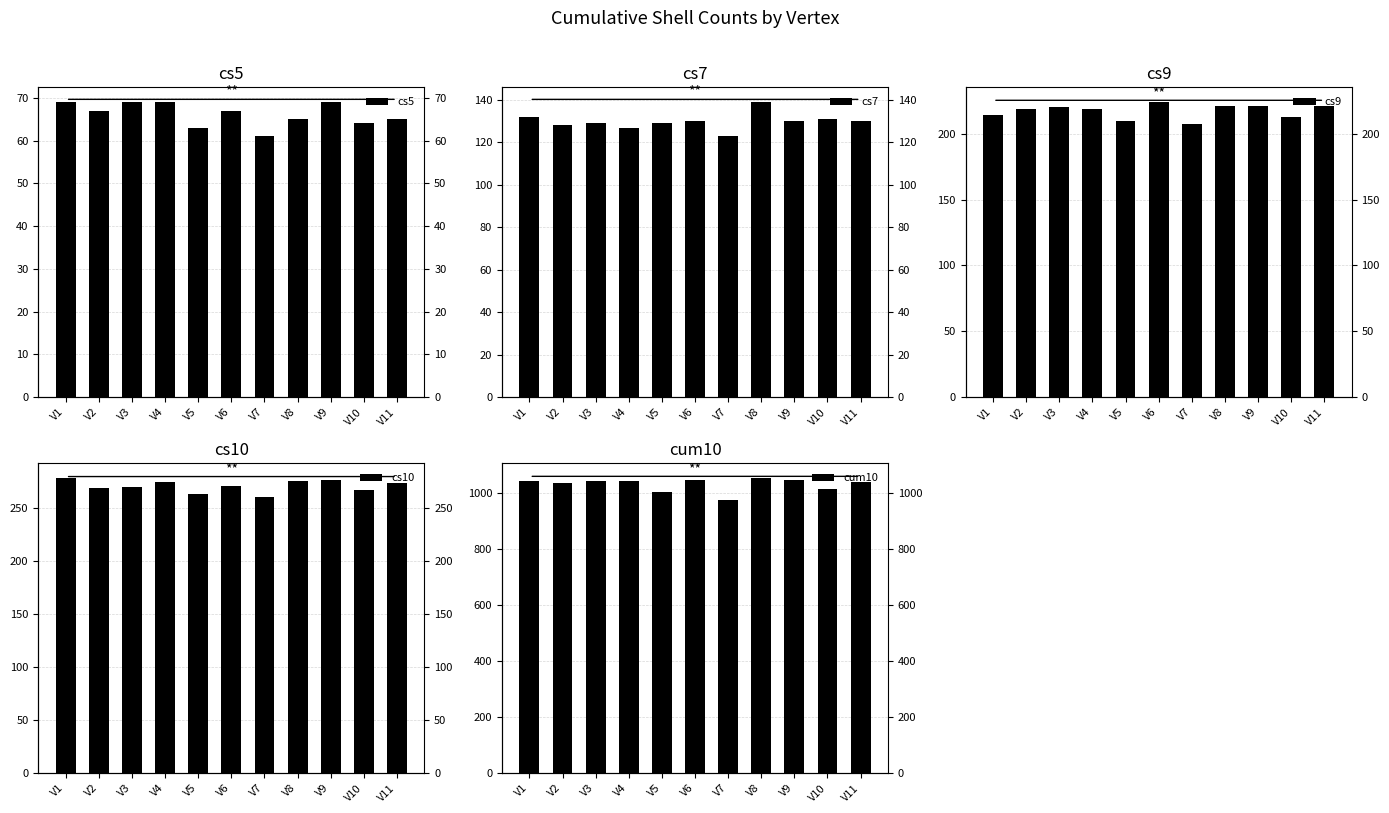

Which series has the largest range (max minus min)?

cum10